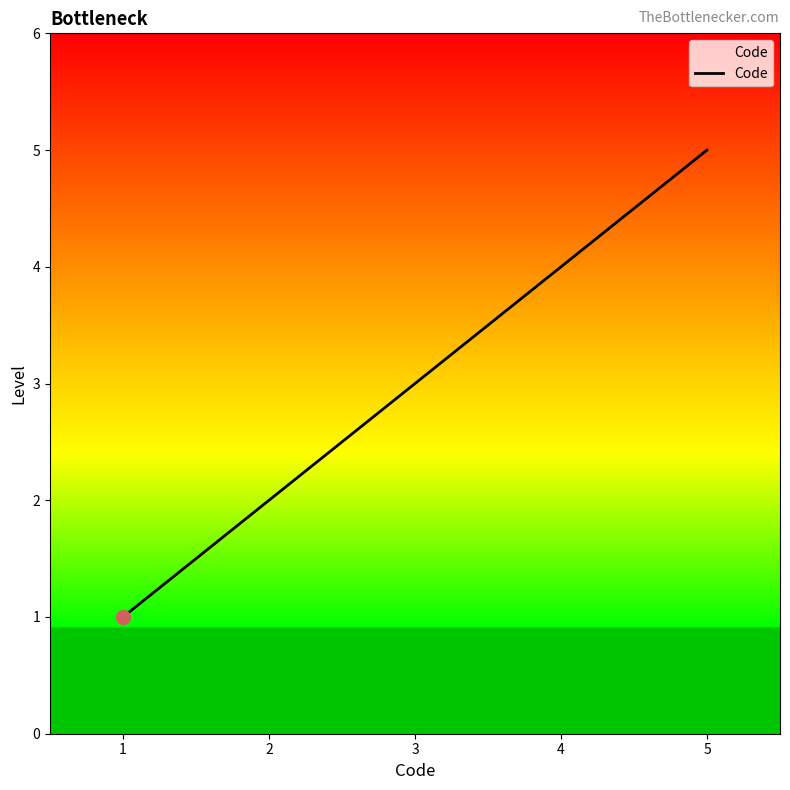

Reading right to left, list all the values displayed in this chart.

5=5	4=4	3=3	2=2	1=1